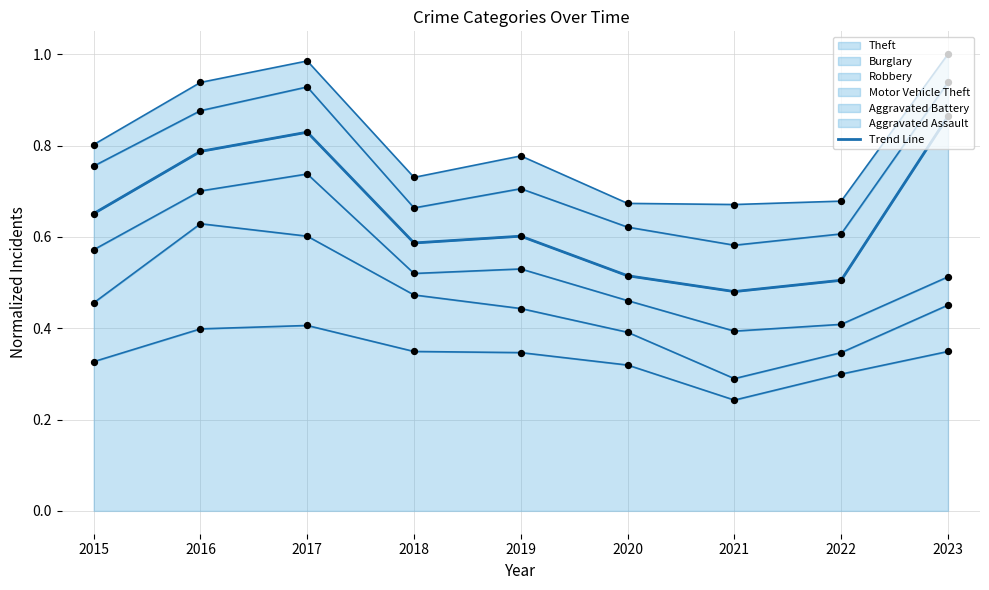

Which has a higher value, 2019 or 2023?

2023